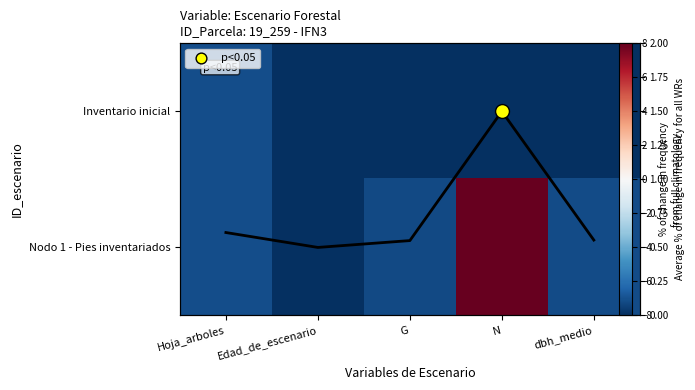

What is the sum of all Mean scaled values?

3.7